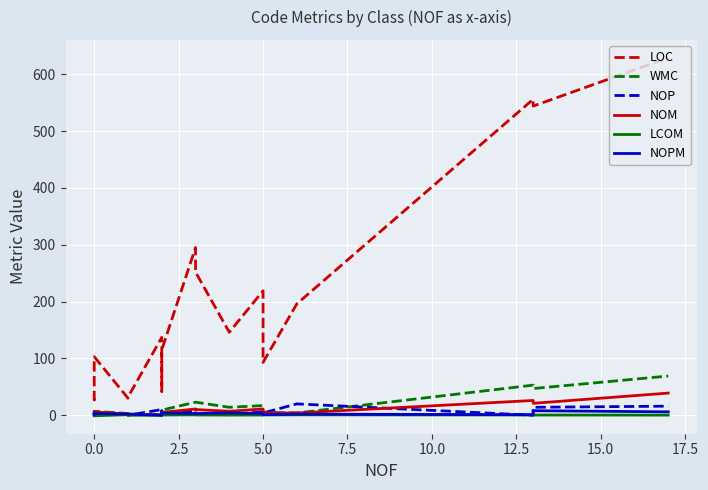

True or false: LCOM and NOM cross at least once.

False